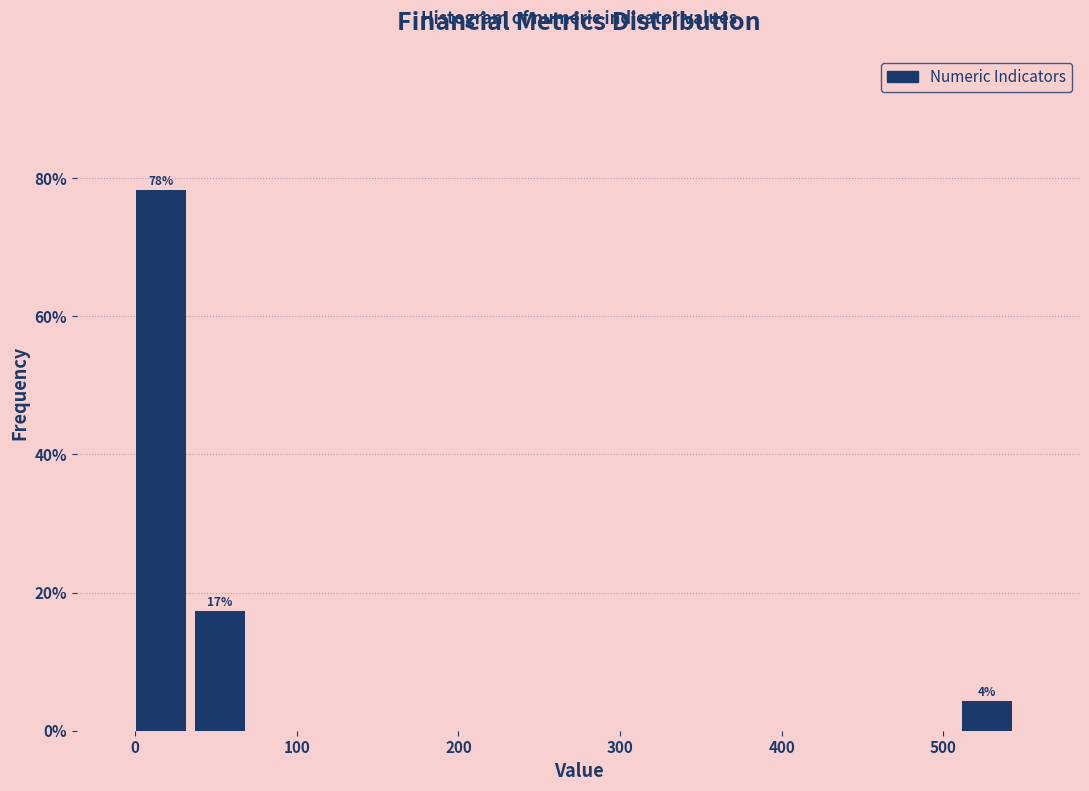

Read against the x-axis, roughly where is the centre of the tallest bar?

20